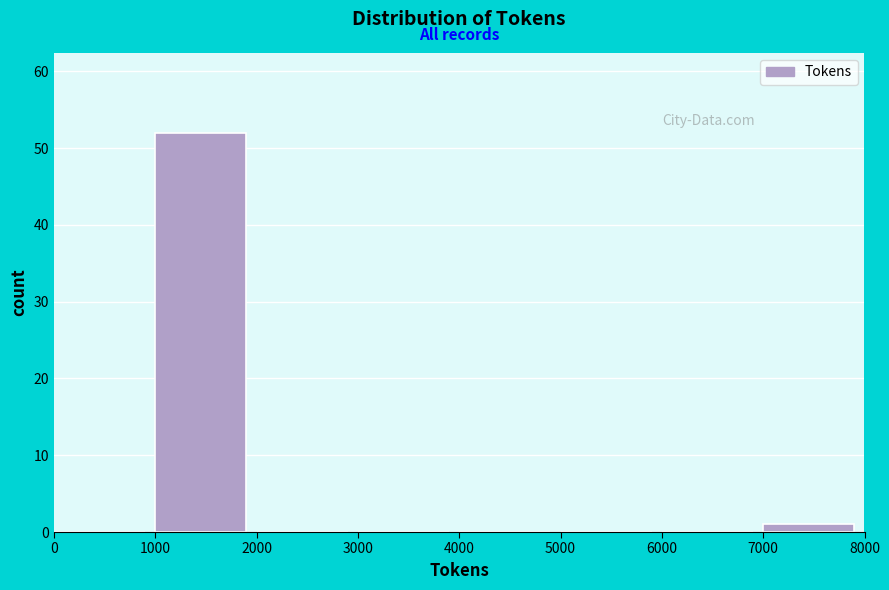

Over which range of the x-axis is the bar tallest?

1000 to 2000